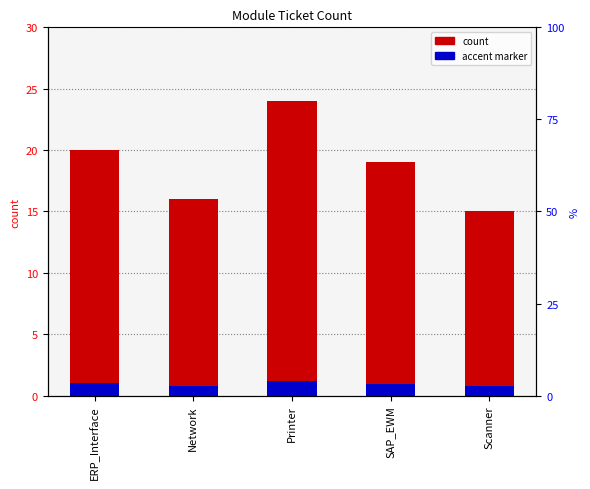

Which series has the widest spread of values?

count